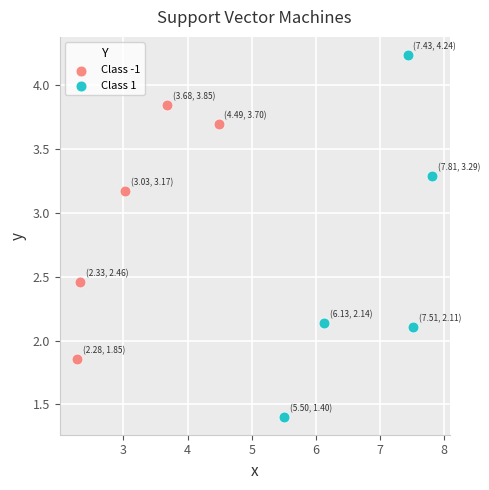

Which series contains the highest Y value?

Class 1